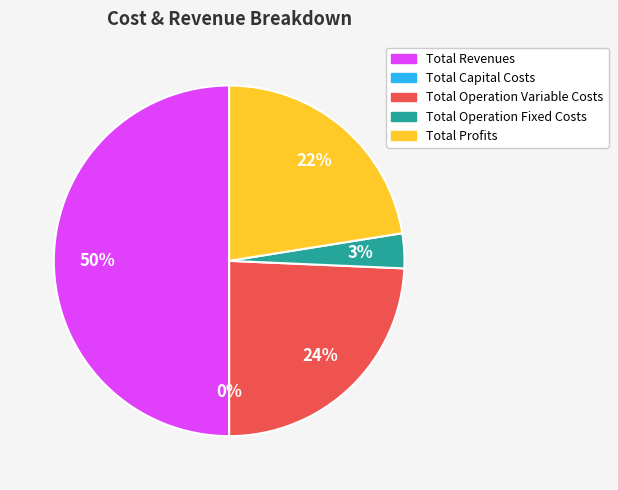

Which slice is the smallest?

Total Capital Costs